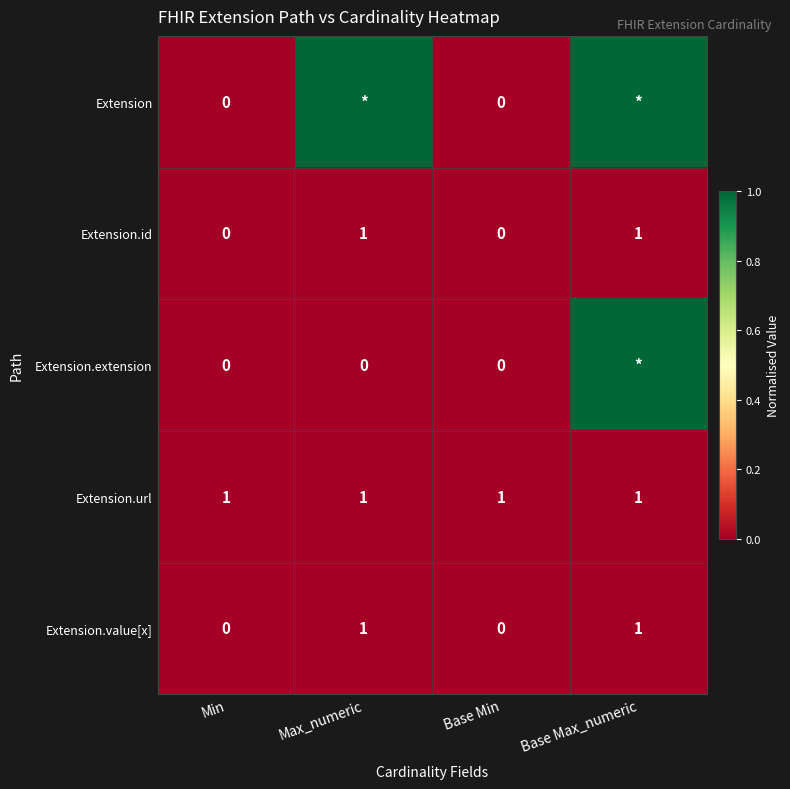

What is the difference between the highest and lowest values at Base Max_numeric?

1.0